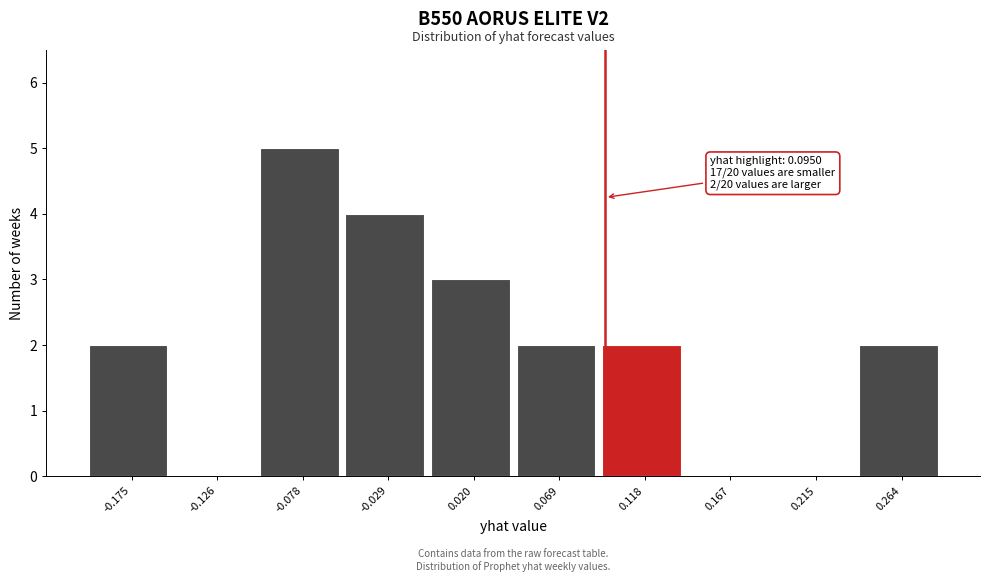

Which range on the x-axis has the tallest bar?

-0.100 to -0.055